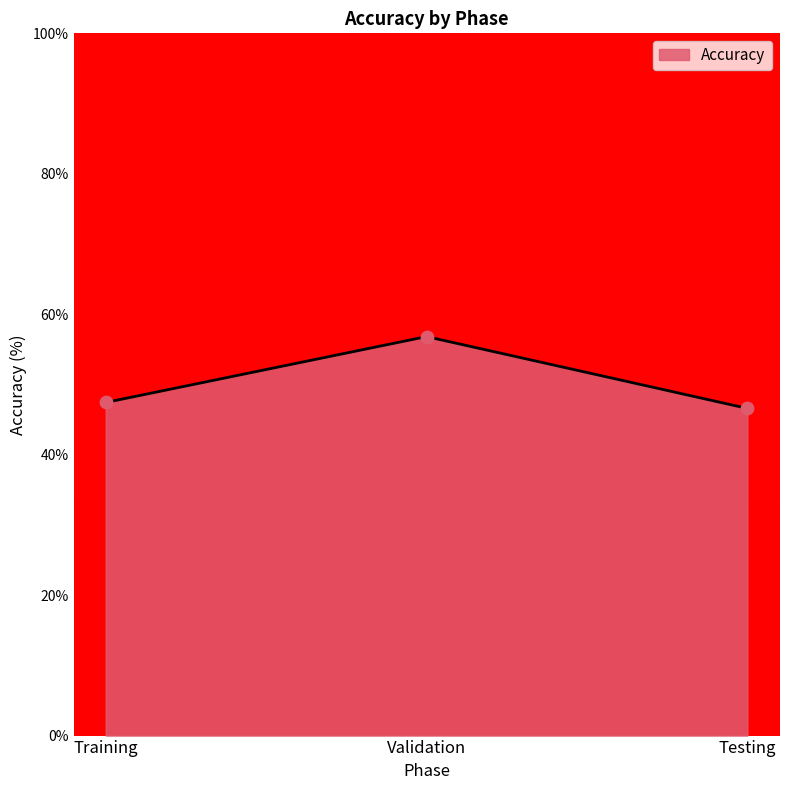

What is the change in value from Validation to Testing?

-10.2